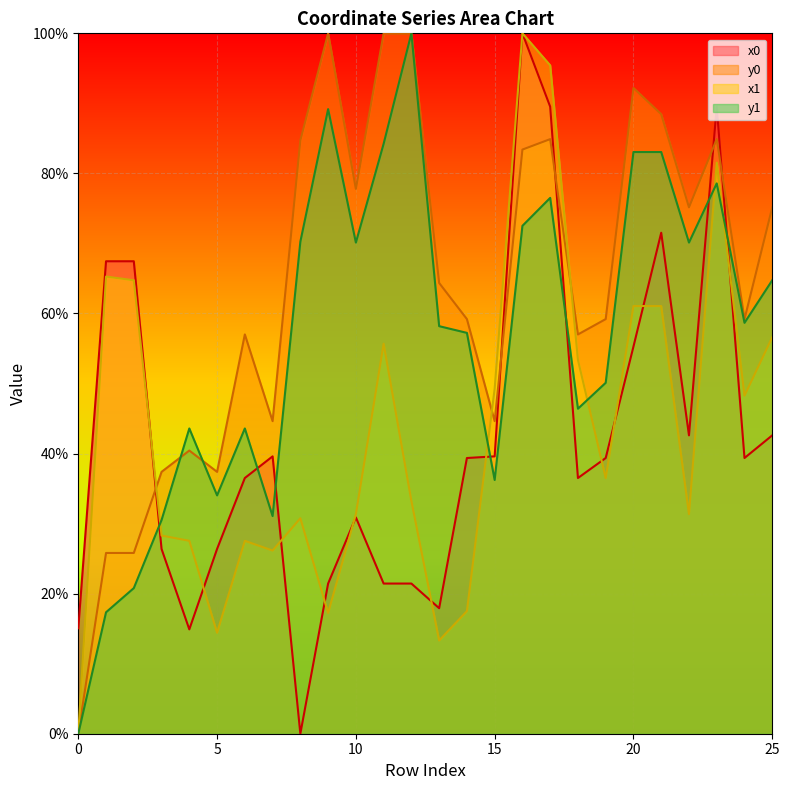

What is the value of the y0 point at the 3rd from the left?

25.8